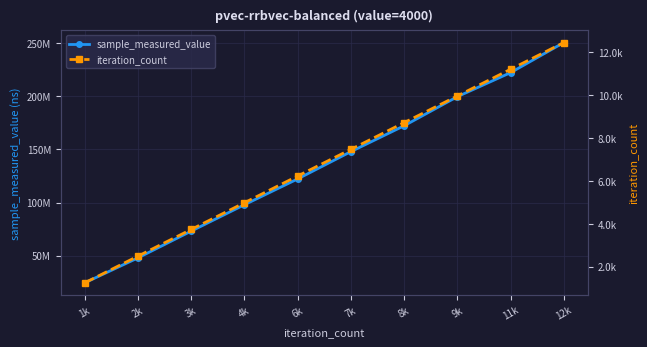

What is the label of the 2nd point from the left?

2k